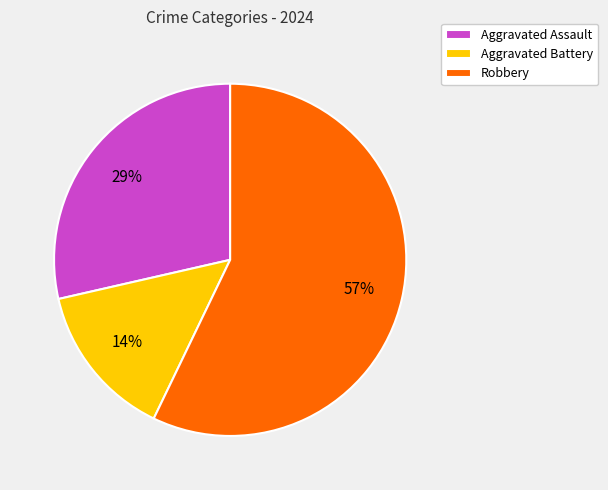

Does Robbery account for over 50% of the chart?

Yes